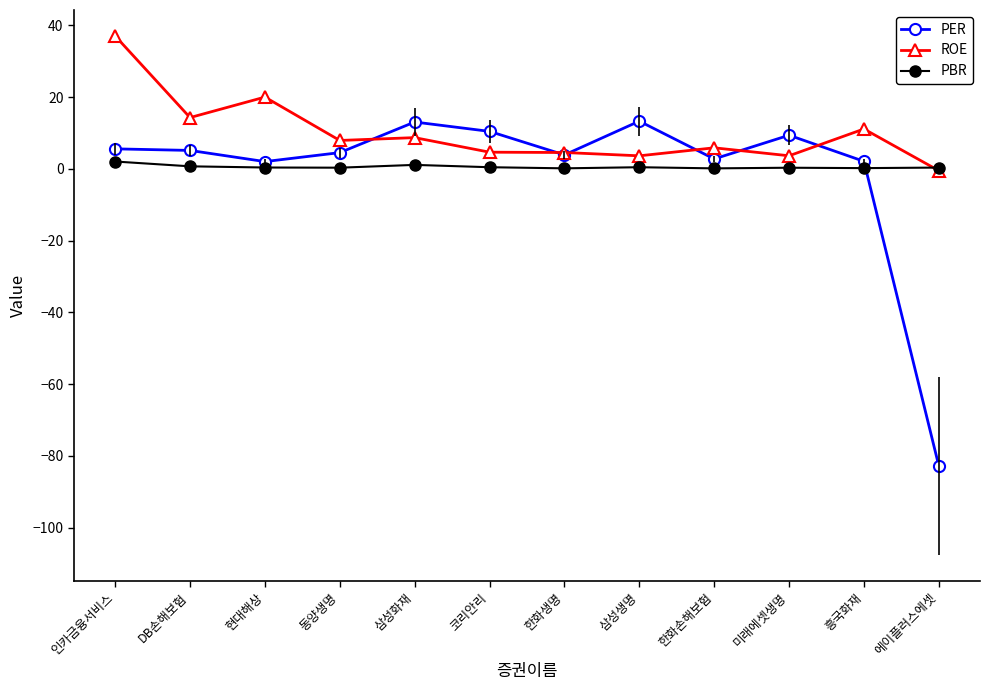

How many lines are shown in the chart?

3